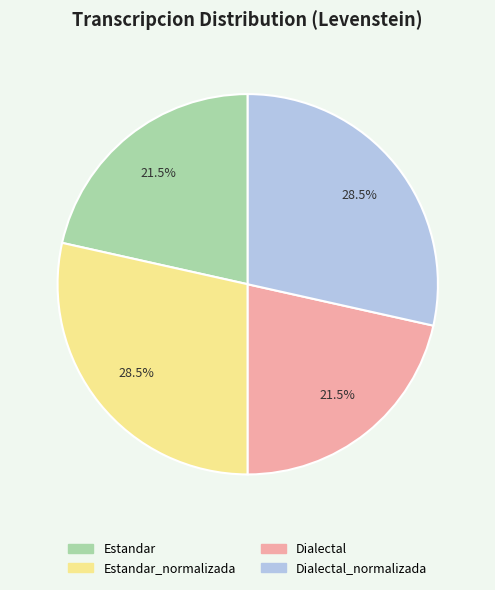

To the nearest percent, what is the difference between the largest and smallest slice percentages?

7%